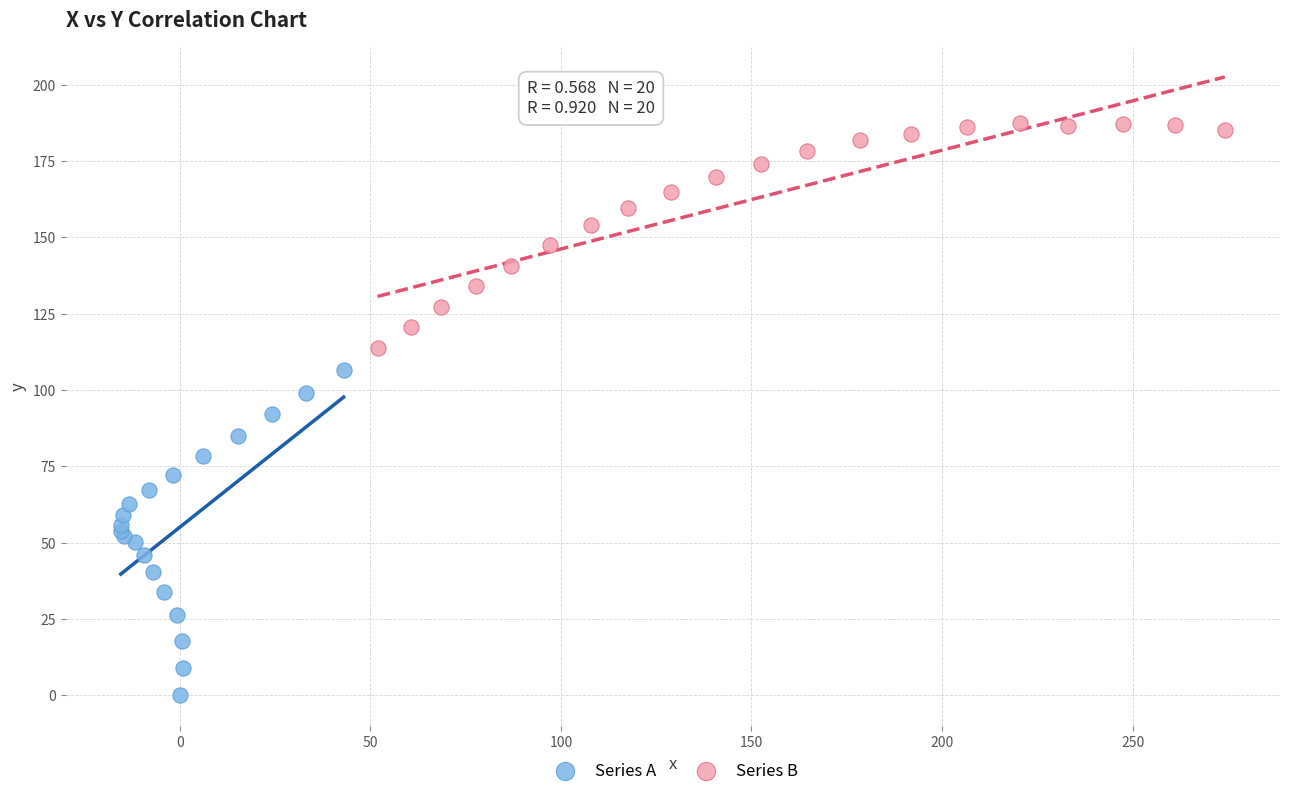

Which series reaches the maximum Y coordinate?

Series B